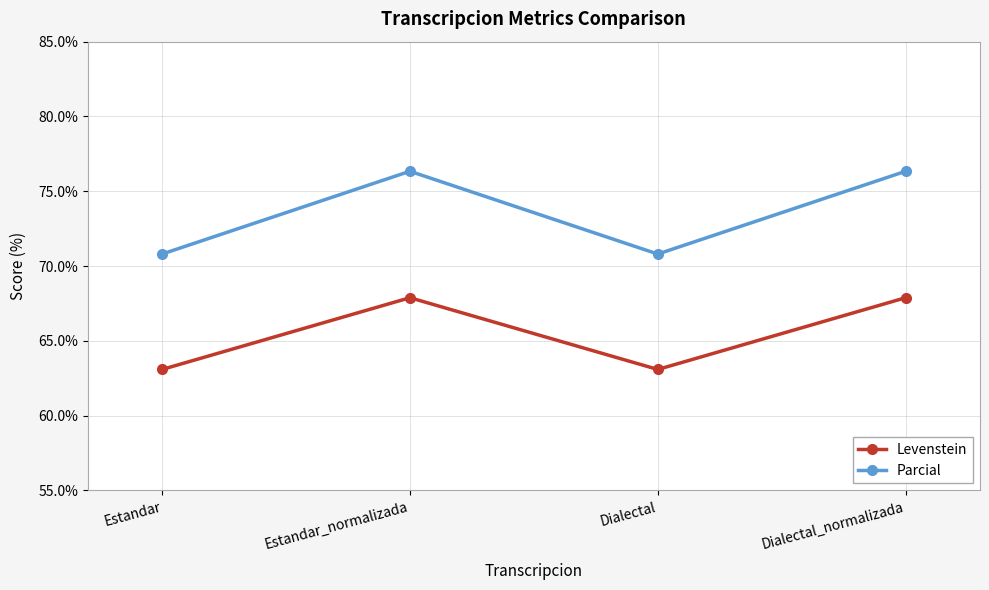

The Levenstein series shows 37.7 at Estandar. True or false?

False